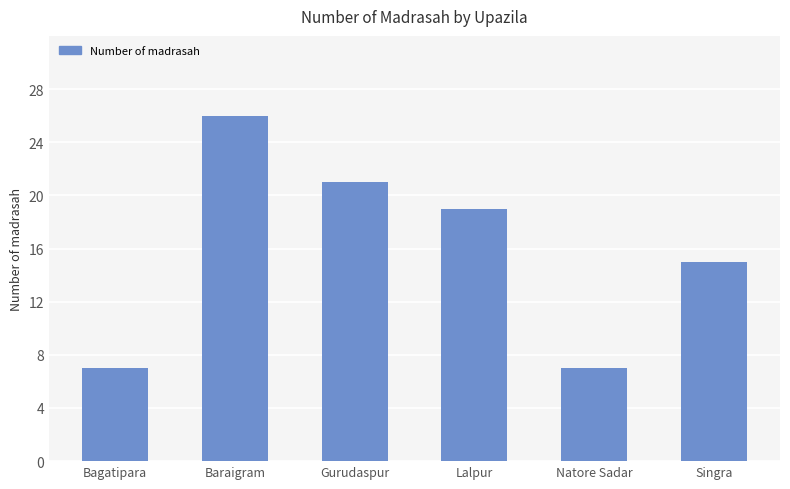

How many data points does each series have?

6